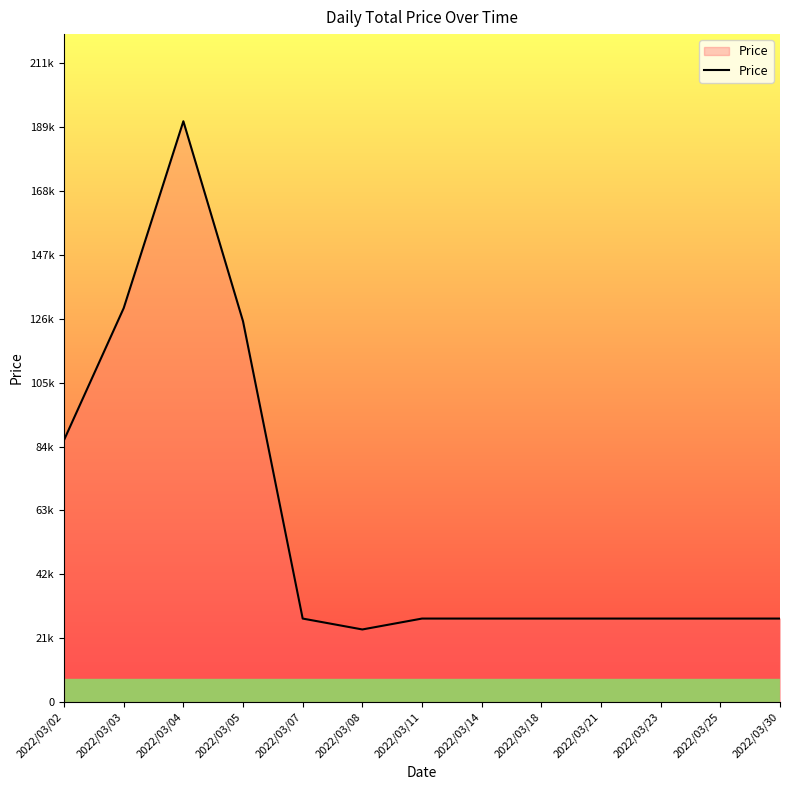

Where does the data first go above 27599?

2022/03/02